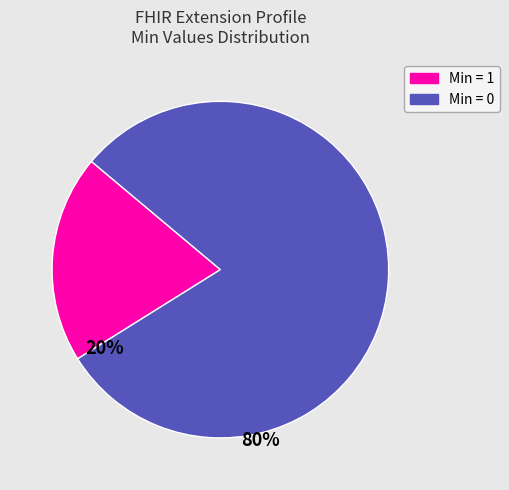

Which has a higher value, Min = 1 or Min = 0?

Min = 0